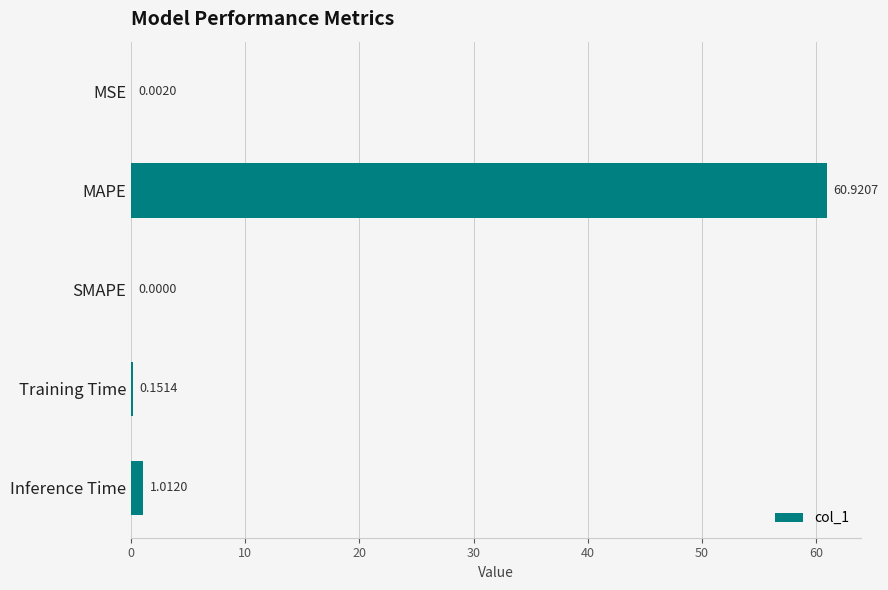

Where is the data nearest to the value 30?

Inference Time